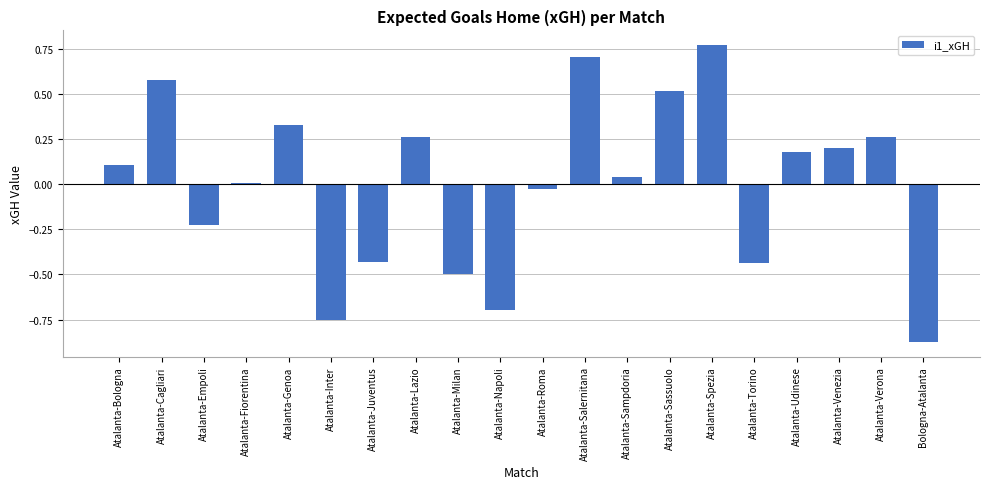

Where does the data first go above 0?

Atalanta-Bologna